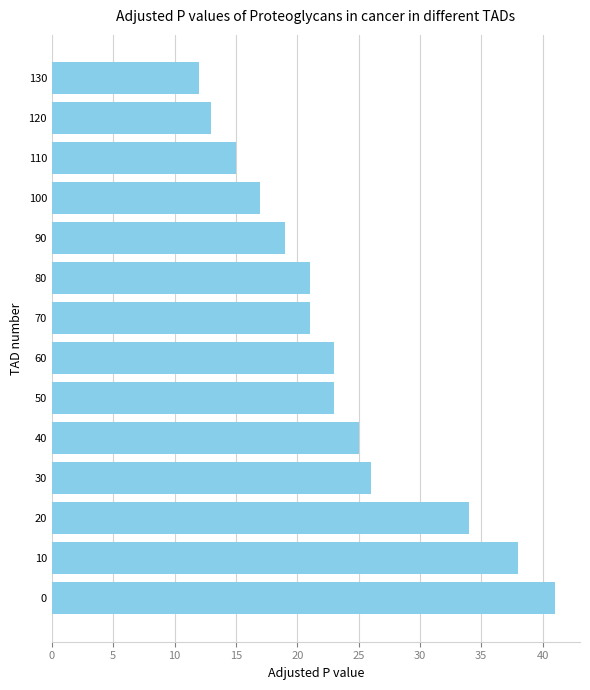

True or false: the data shows 15 at 110.

True